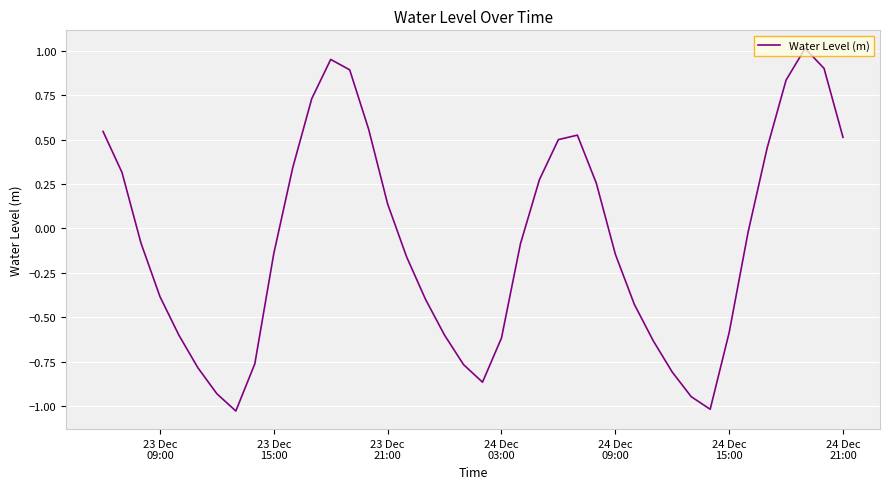

What is the average value?

-0.1